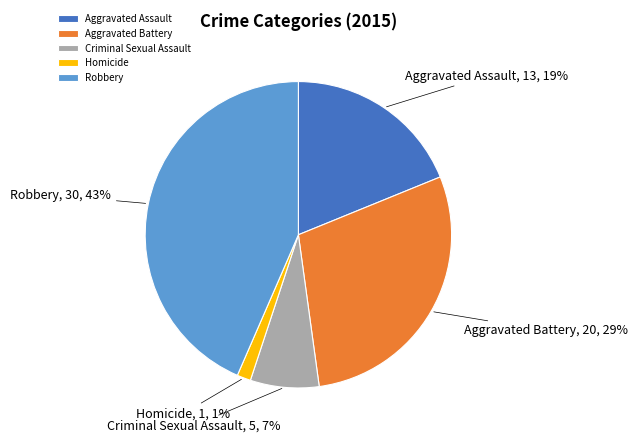

Between Homicide and Aggravated Battery, which is larger?

Aggravated Battery